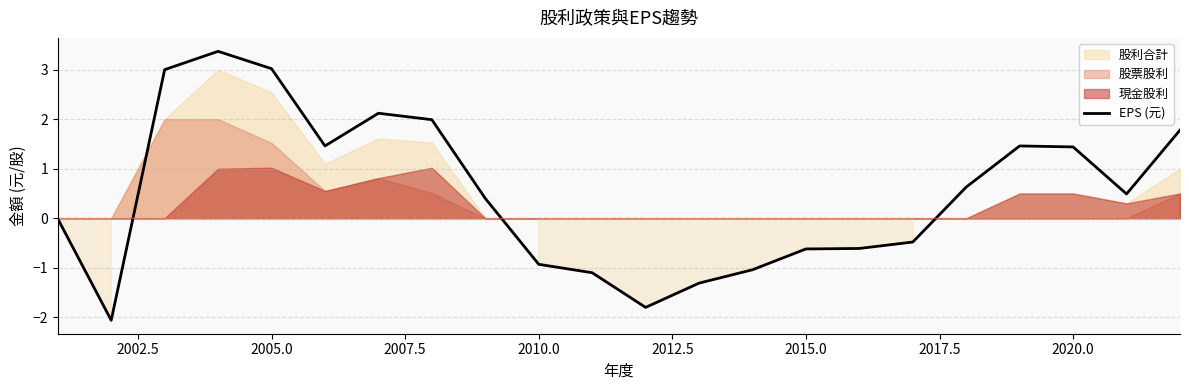

The value of EPS (元) at 2005.0 is 4.3. True or false?

False